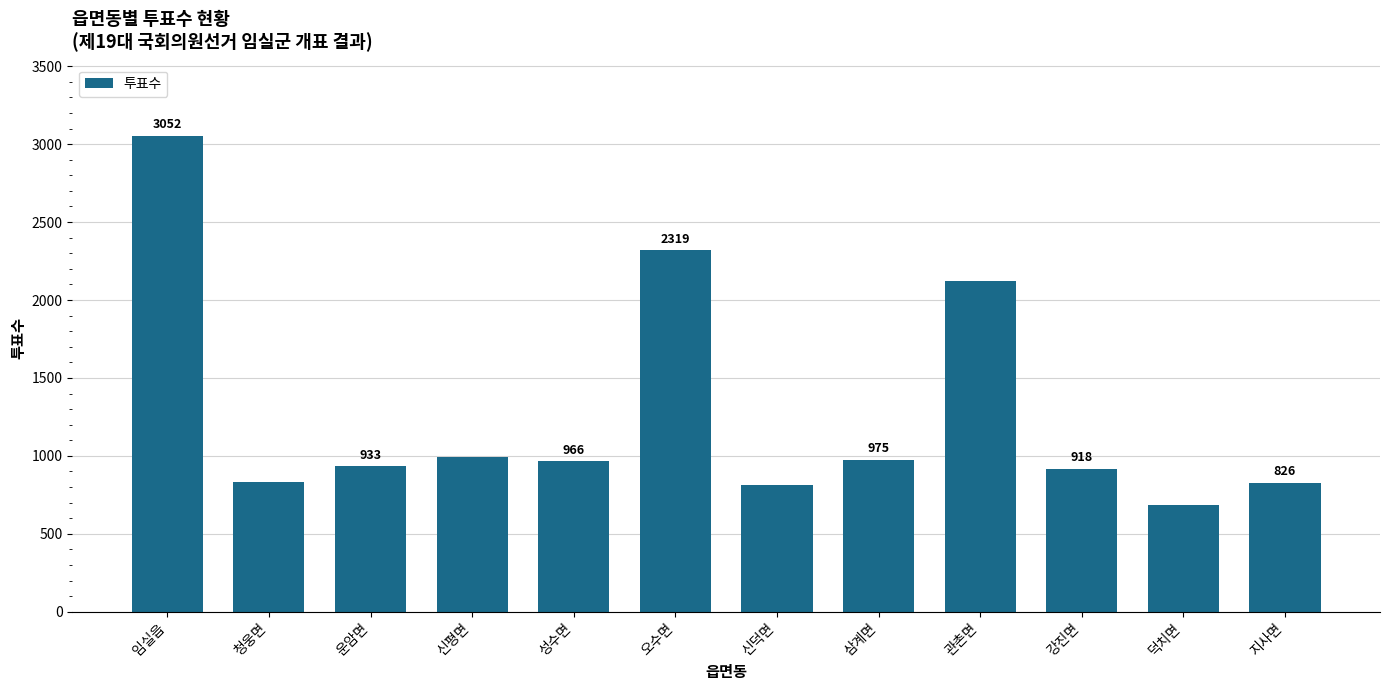

What is the difference between the values at 관촌면 and 삼계면?

1149